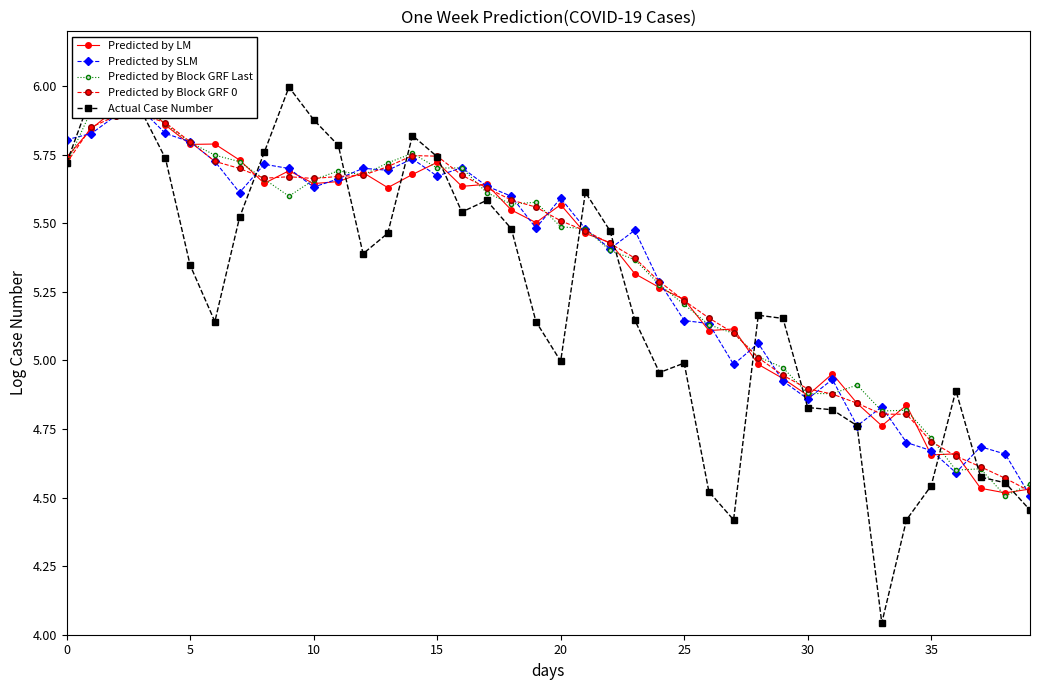

What are all the series names shown in the legend?

Predicted by LM, Predicted by SLM, Predicted by Block GRF Last, Predicted by Block GRF 0, Actual Case Number